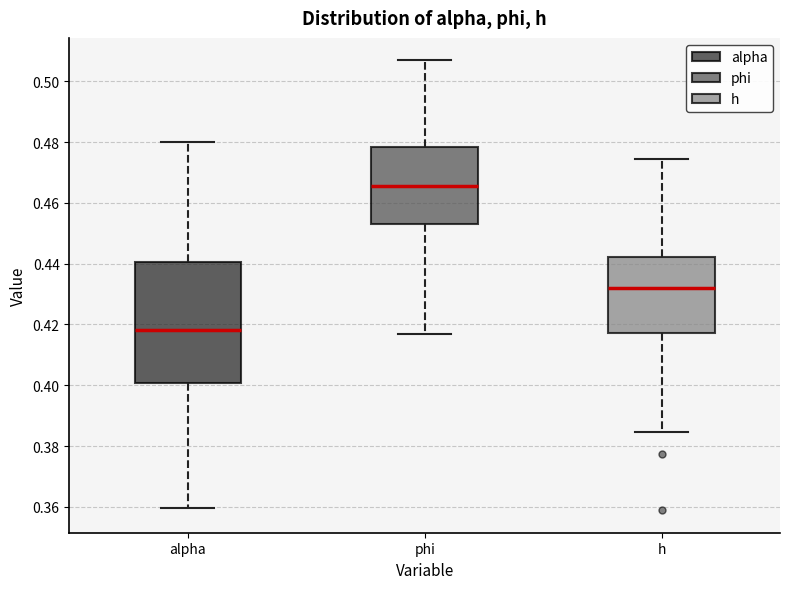

Reading left to right, read every box against the y-axis: the position of its median line, the range the box covers, and the ends of its whiskers. The values are not printed on the chart, so give them approximately, as read against the axis.

alpha: median 0.418, box 0.400 to 0.440, whiskers 0.360 to 0.480
phi: median 0.466, box 0.452 to 0.478, whiskers 0.416 to 0.506
h: median 0.432, box 0.418 to 0.442, whiskers 0.384 to 0.474